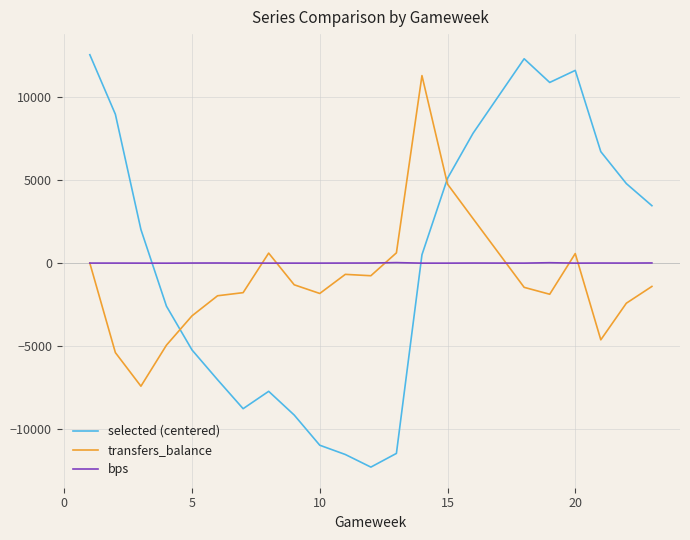

After their last crossing, which series has the higher values: bps or transfers_balance?

bps